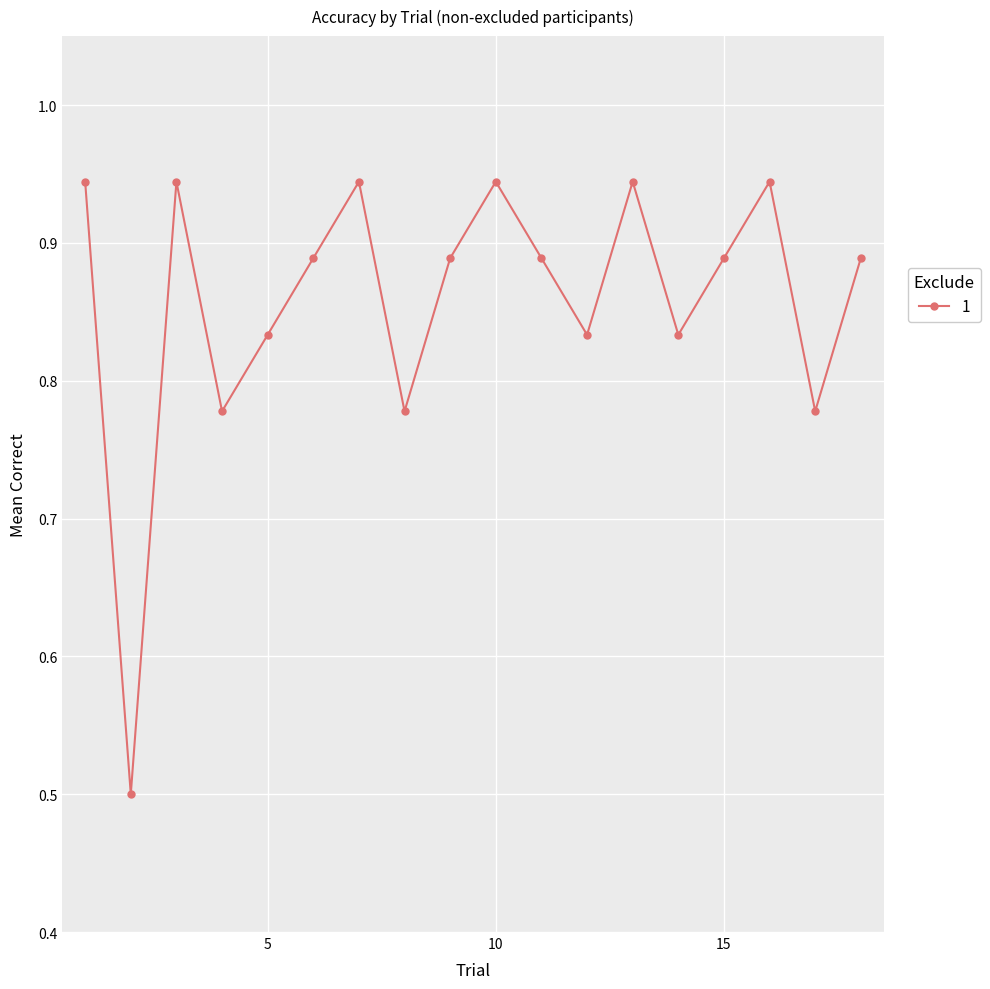

True or false: the data has more than 0 interior local peaks.

True